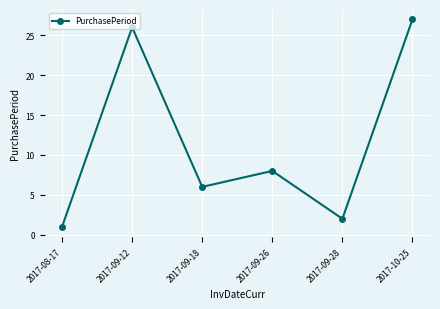

True or false: the data shows 6 at 2017-09-18.

True